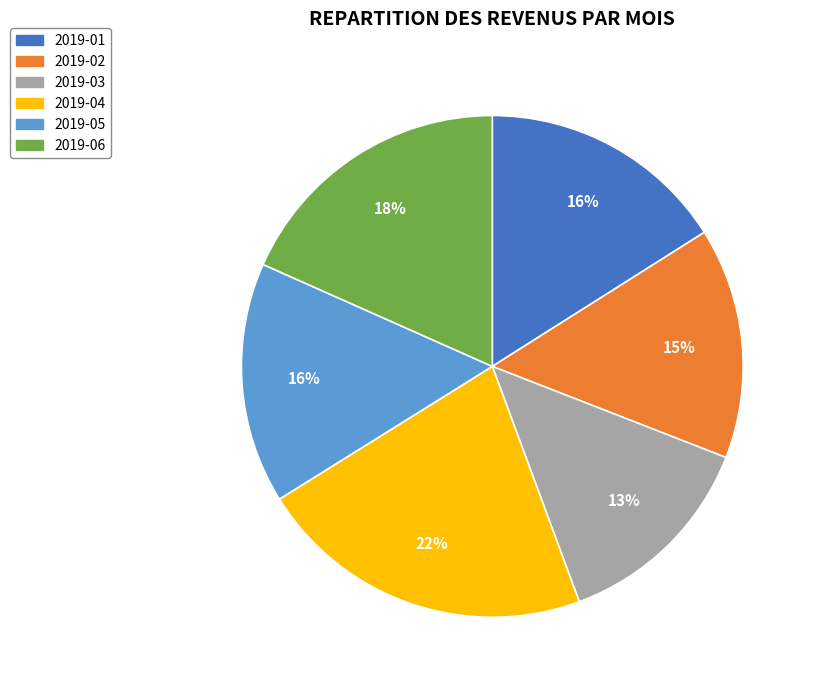

Which category has the smallest portion of the pie?

2019-03